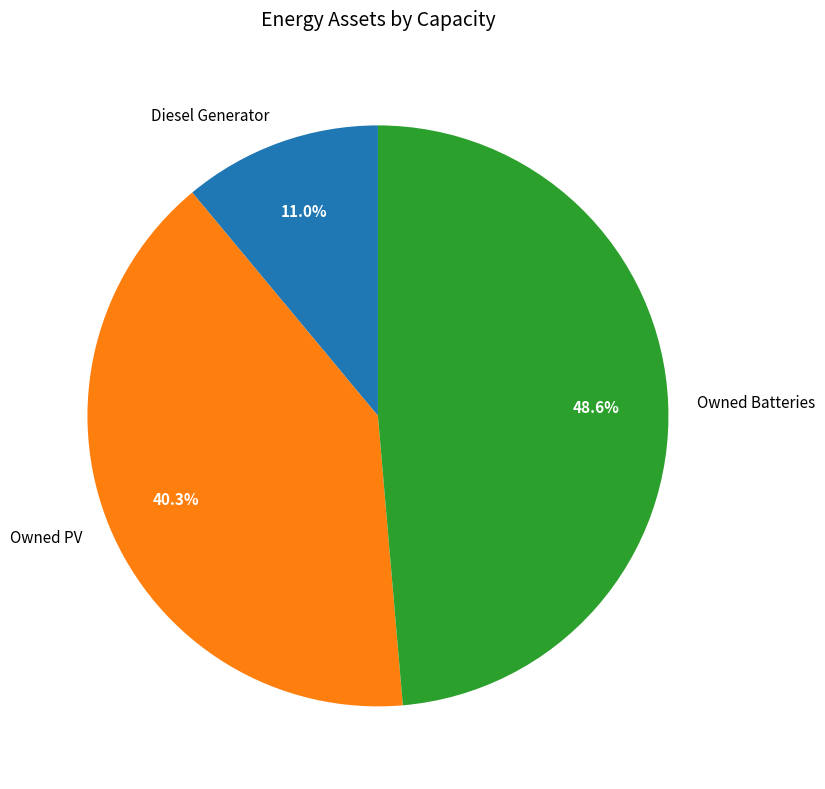

What percentage is NOT represented by Diesel Generator?

89.0%